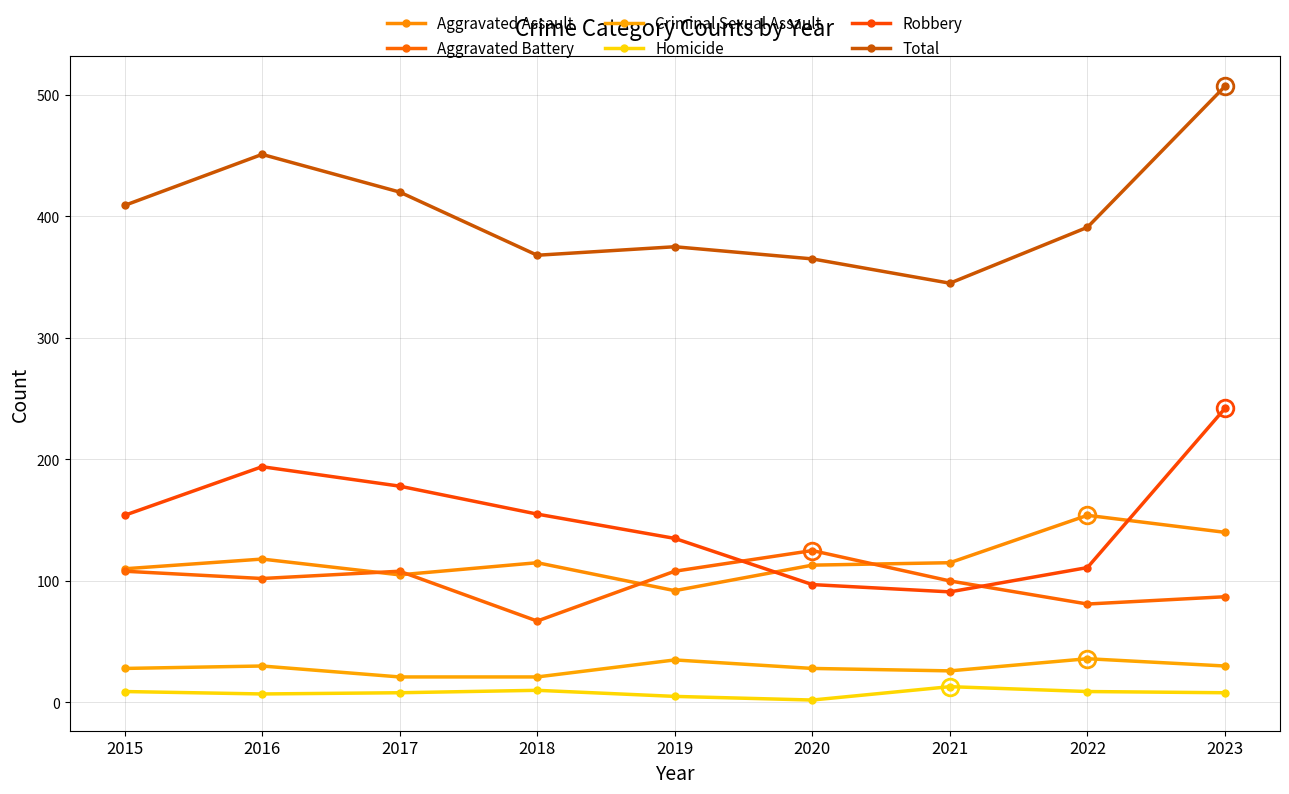

What is the difference between the highest and lowest values at 2016?

444